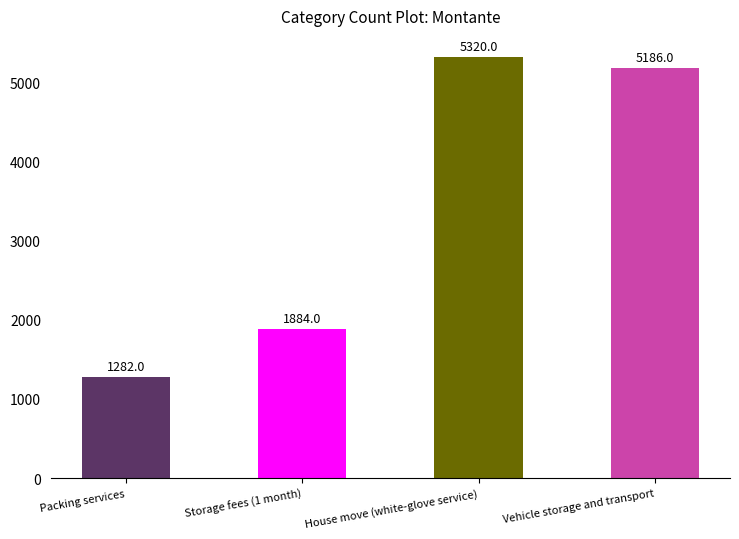

Are the bars grouped side by side (vs. stacked)?

No